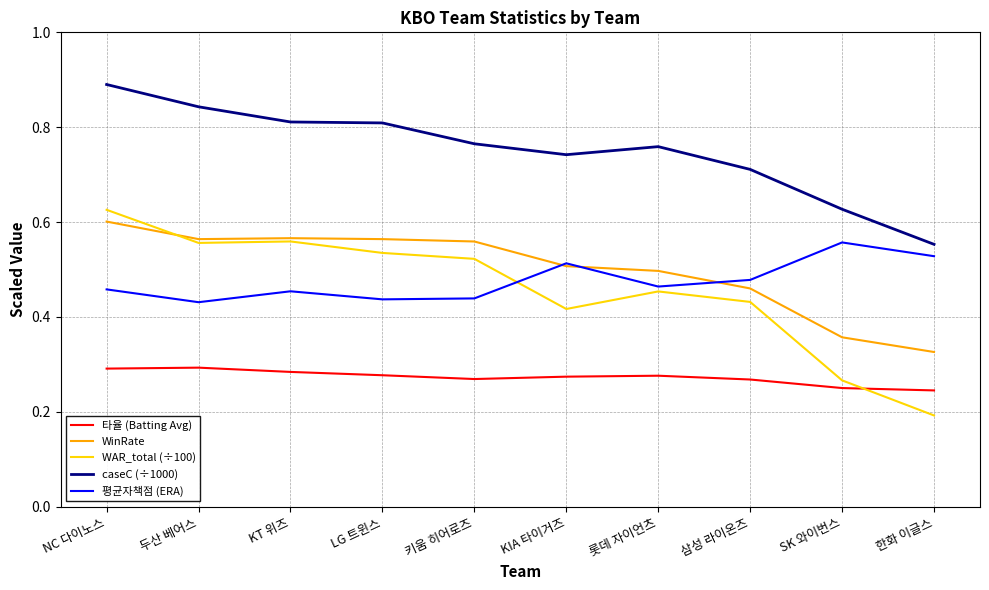

Is the value of WAR_total (÷100) at 롯데 자이언츠 greater than the value of caseC (÷1000) at 삼성 라이온즈?

No